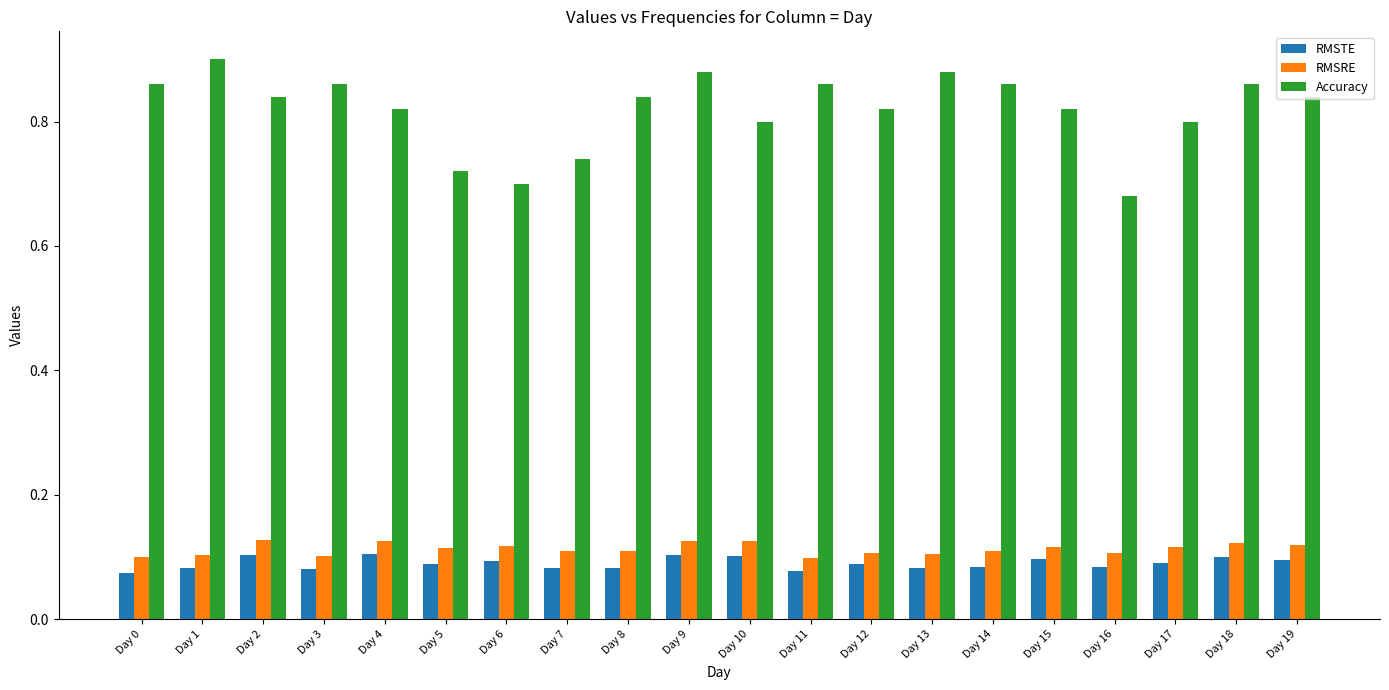

Is the value of Accuracy at Day 16 greater than the value of RMSTE at Day 6?

Yes